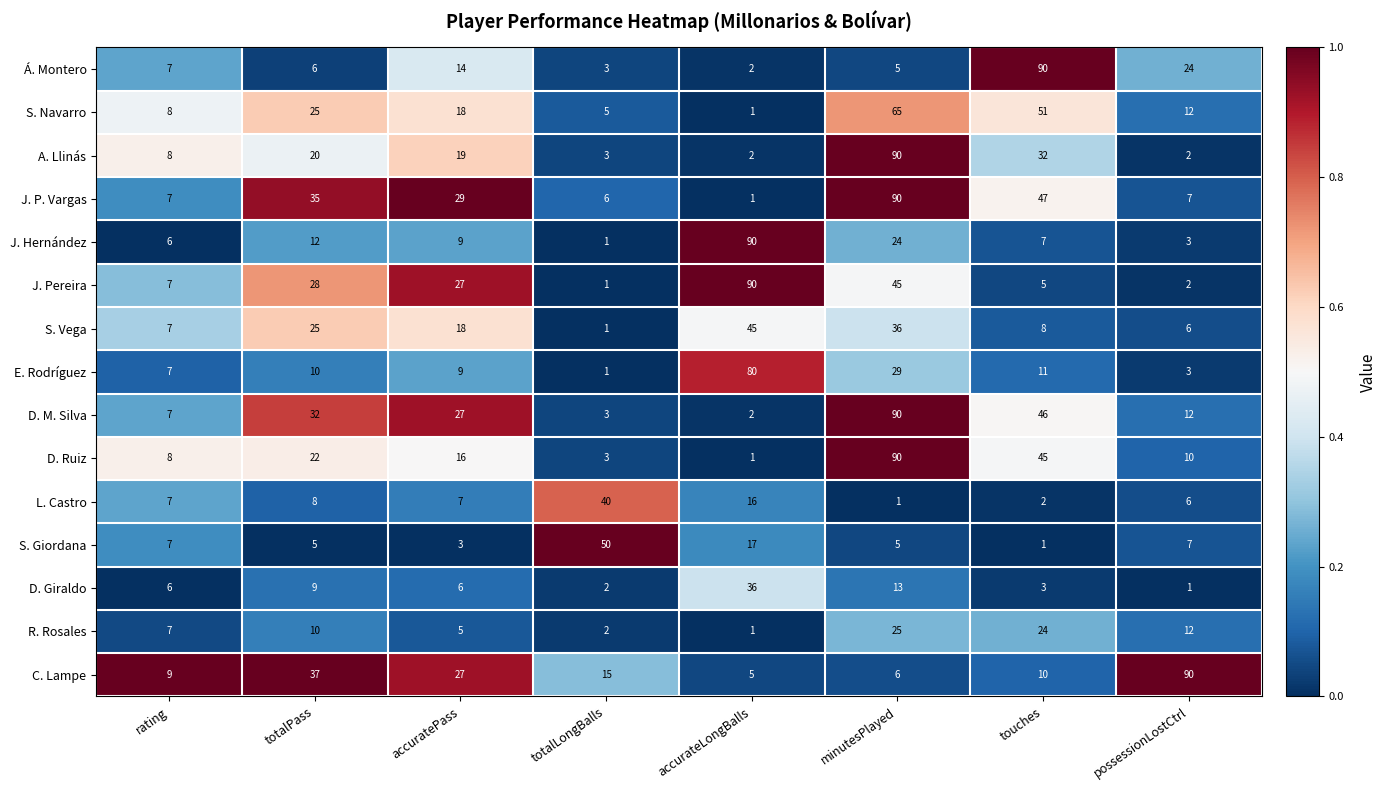

At which label is J. Pereira closest to 45?

minutesPlayed